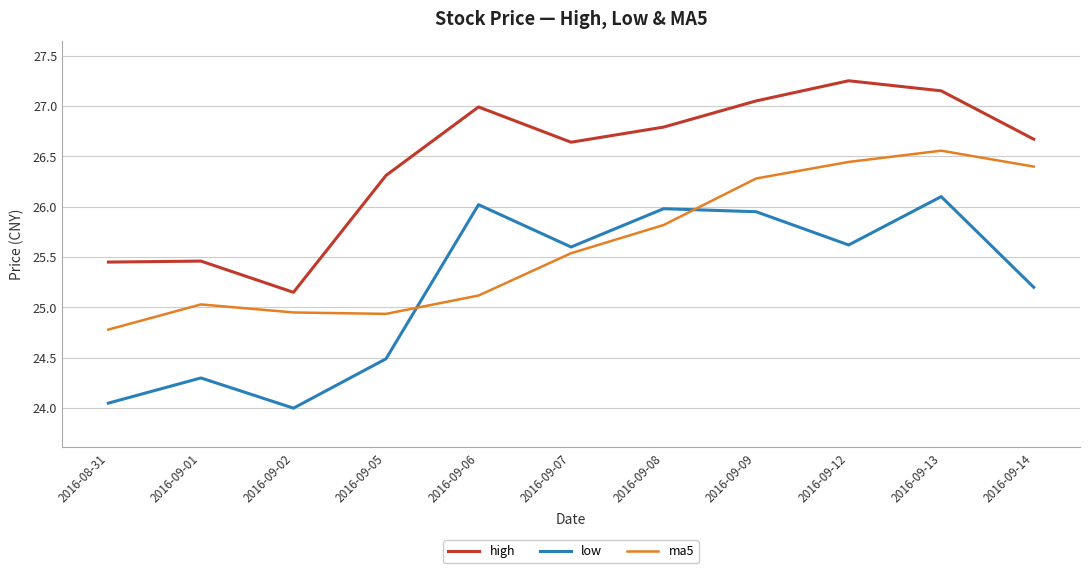

List the series in order of their overall mean, lowest first.

low, ma5, high